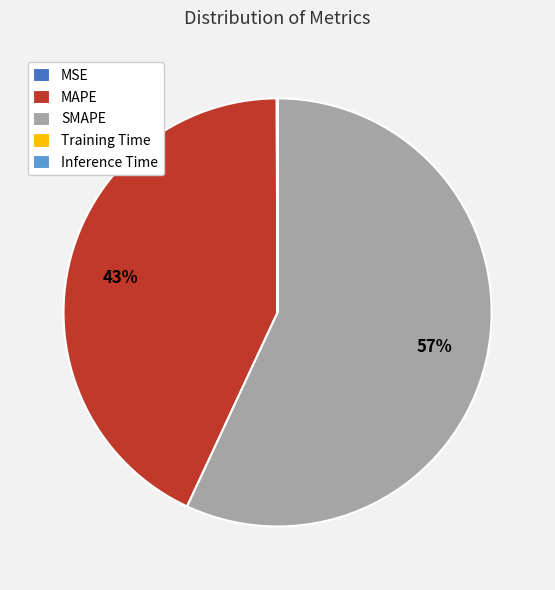

Does SMAPE represent more than half of the total?

Yes